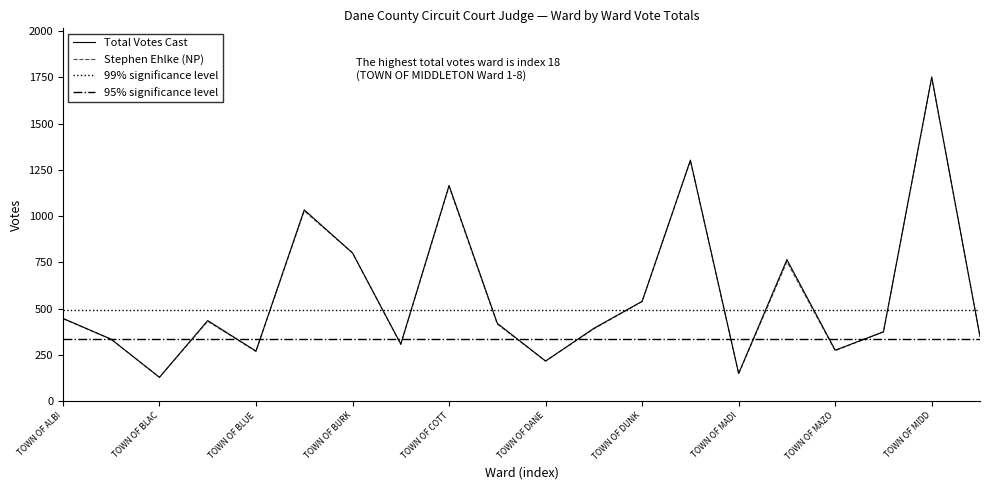

What is the minimum value for Stephen Ehlke?

128